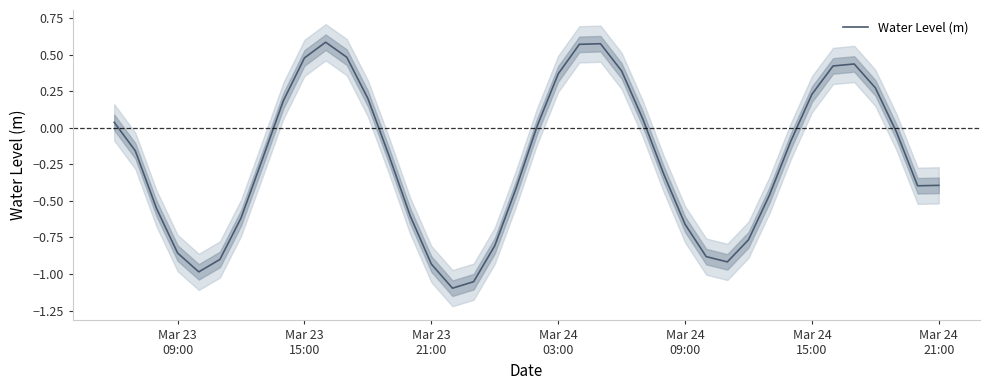

Reading right to left, extract all data points from this chart.

-0.4	-0.4	-0.0	0.3	0.4	0.4	0.2	-0.1	-0.5	-0.8	-0.9	-0.9	-0.7	-0.3	0.1	0.4	0.6	0.6	0.4	0.0	-0.4	-0.8	-1.1	-1.1	-0.9	-0.6	-0.2	0.2	0.5	0.6	0.5	0.2	-0.2	-0.6	-0.9	-1.0	-0.9	-0.6	-0.2	0.0